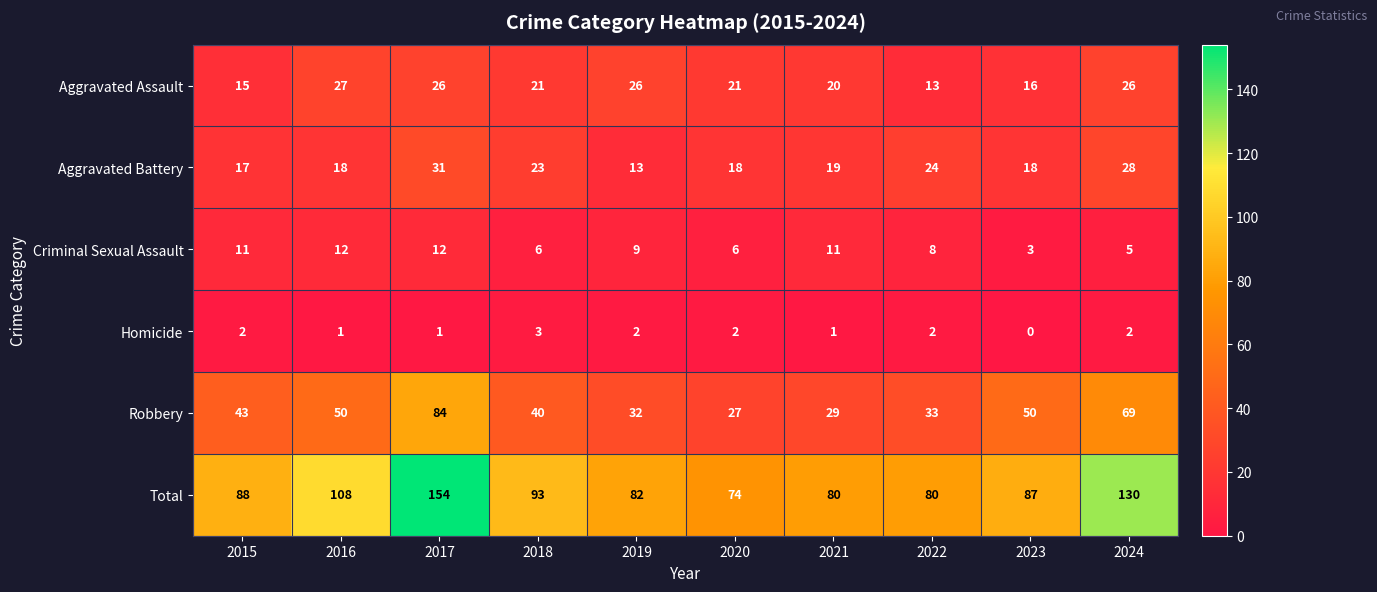

What is the difference between the Aggravated Battery values at 2020 and 2019?

5